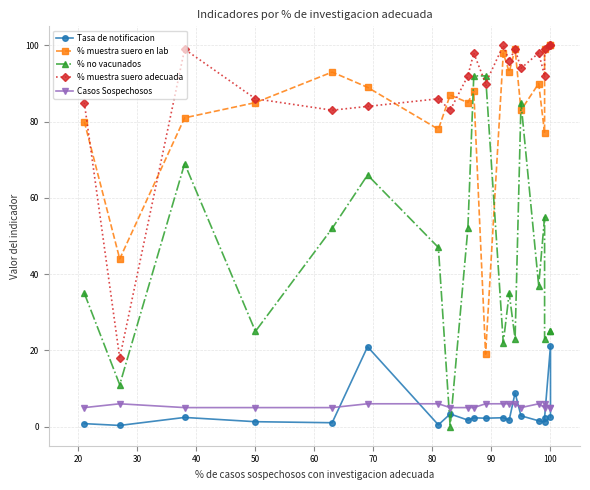

What is the value of the % muestra suero adecuada point at the 7th from the left?

86.0